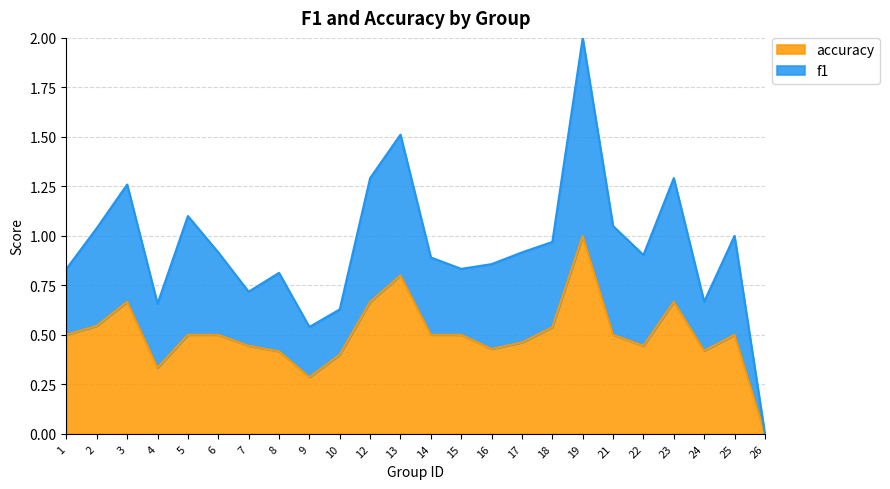

What is the difference between the highest and lowest values at 6?

0.4